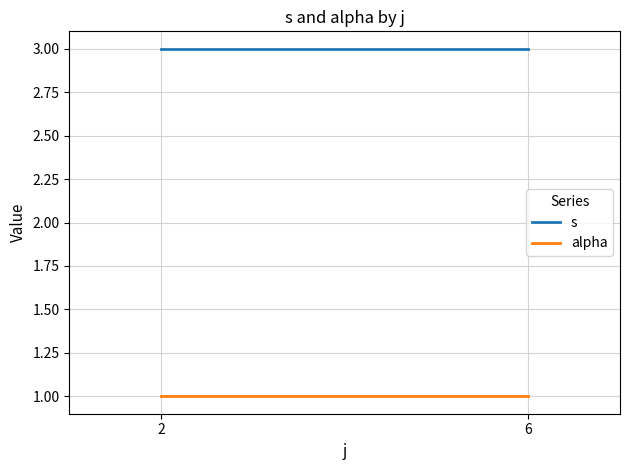

Which series has the largest range (max minus min)?

s